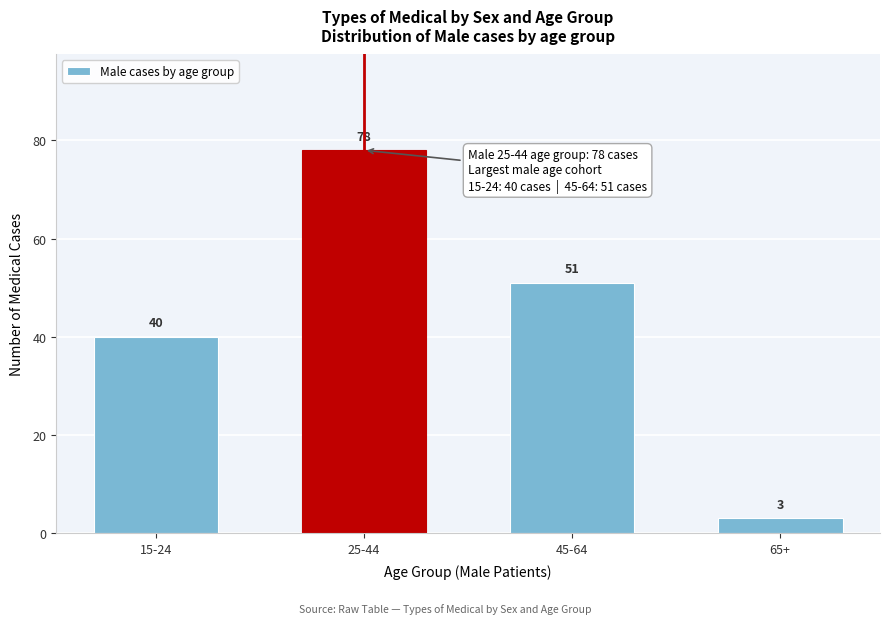

Reading left to right, extract all data points from this chart.

40	78	51	3